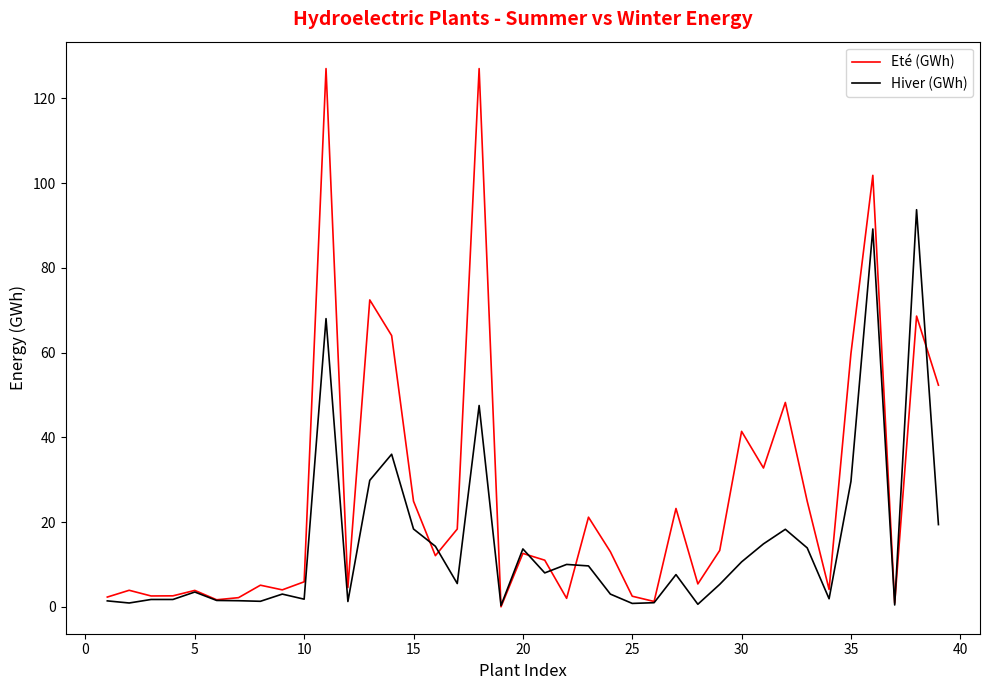

How many values in the Eté (GWh) series are below 12?

19